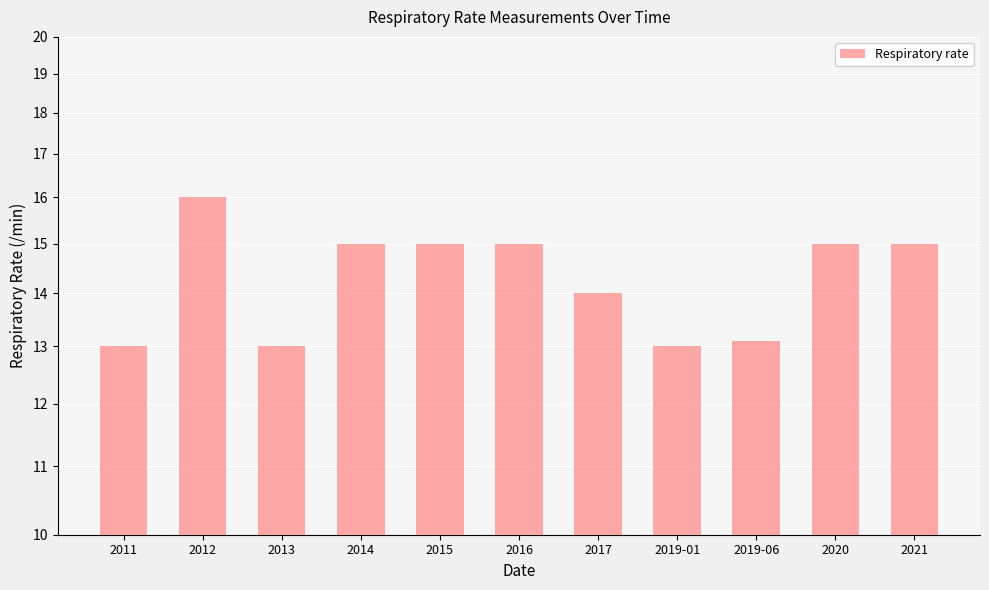

How many data points are above 15?

1